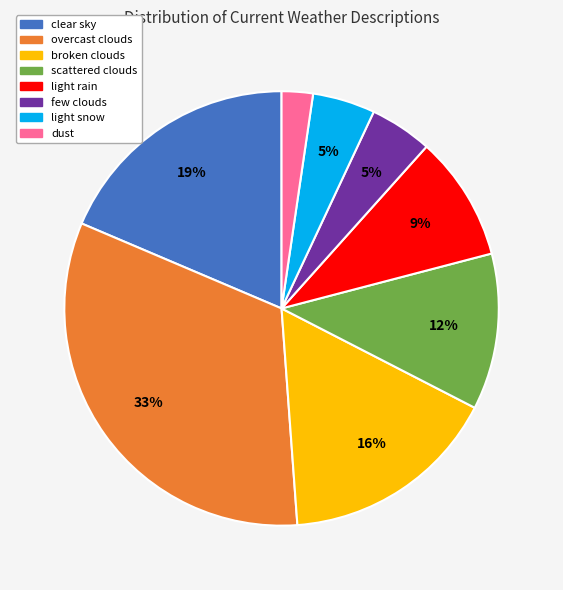

What percentage is the light snow slice, to the nearest percent?

5%